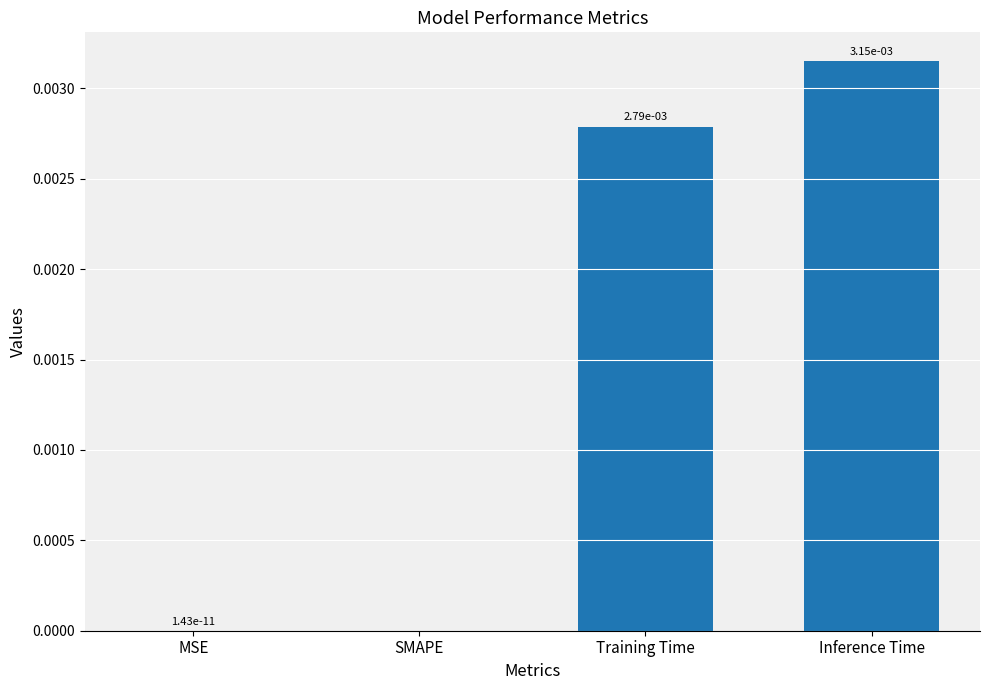

How many data points does each series have?

4